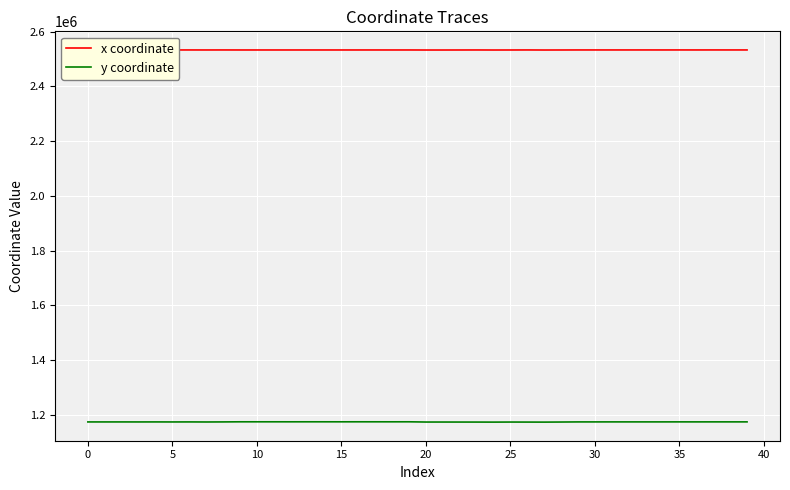

Which series has the largest total across all categories?

x coordinate